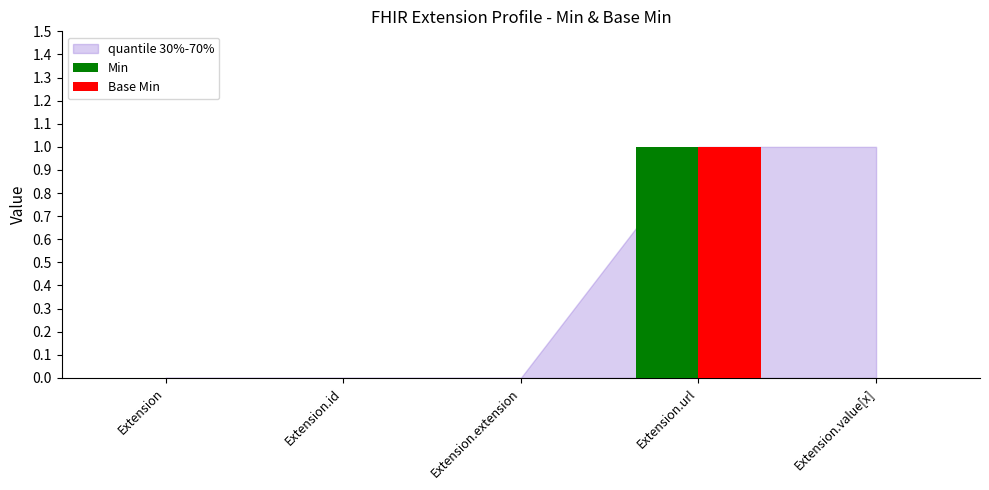

How many data points does each series have?

5